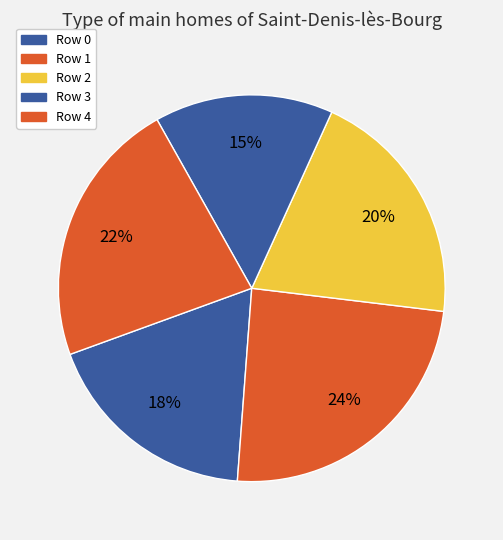

How many segments does this pie chart have?

5